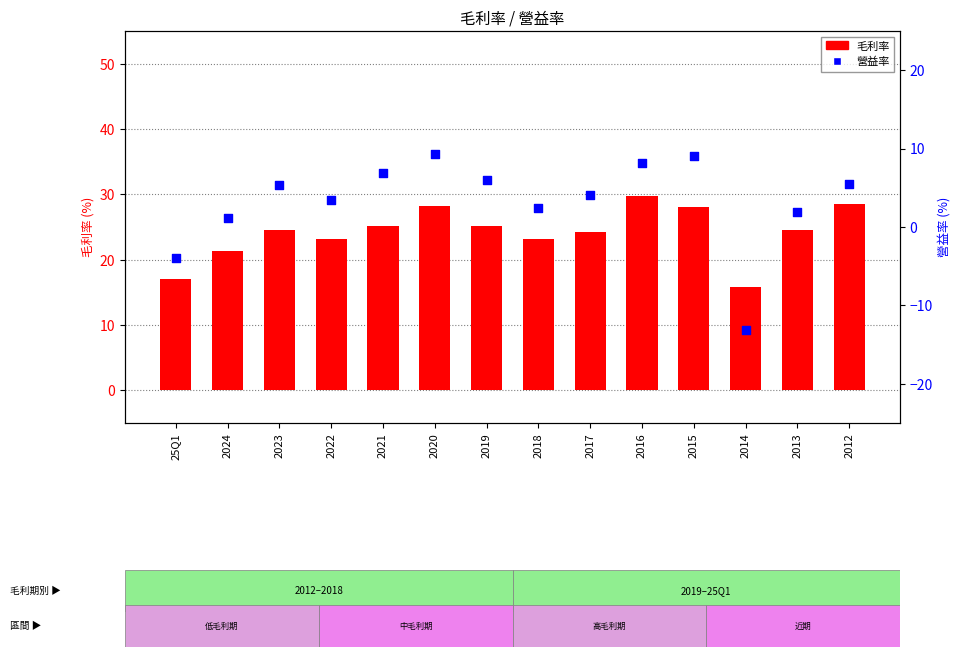

At how many categories does at least one series exceed 9?

14